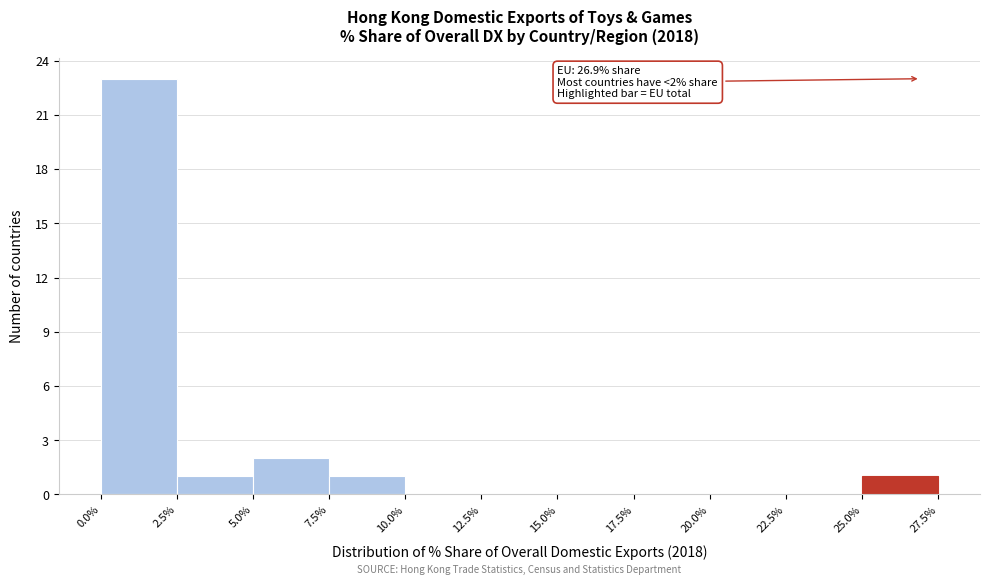

Which range on the x-axis has the tallest bar?

0.0% to 2.5%